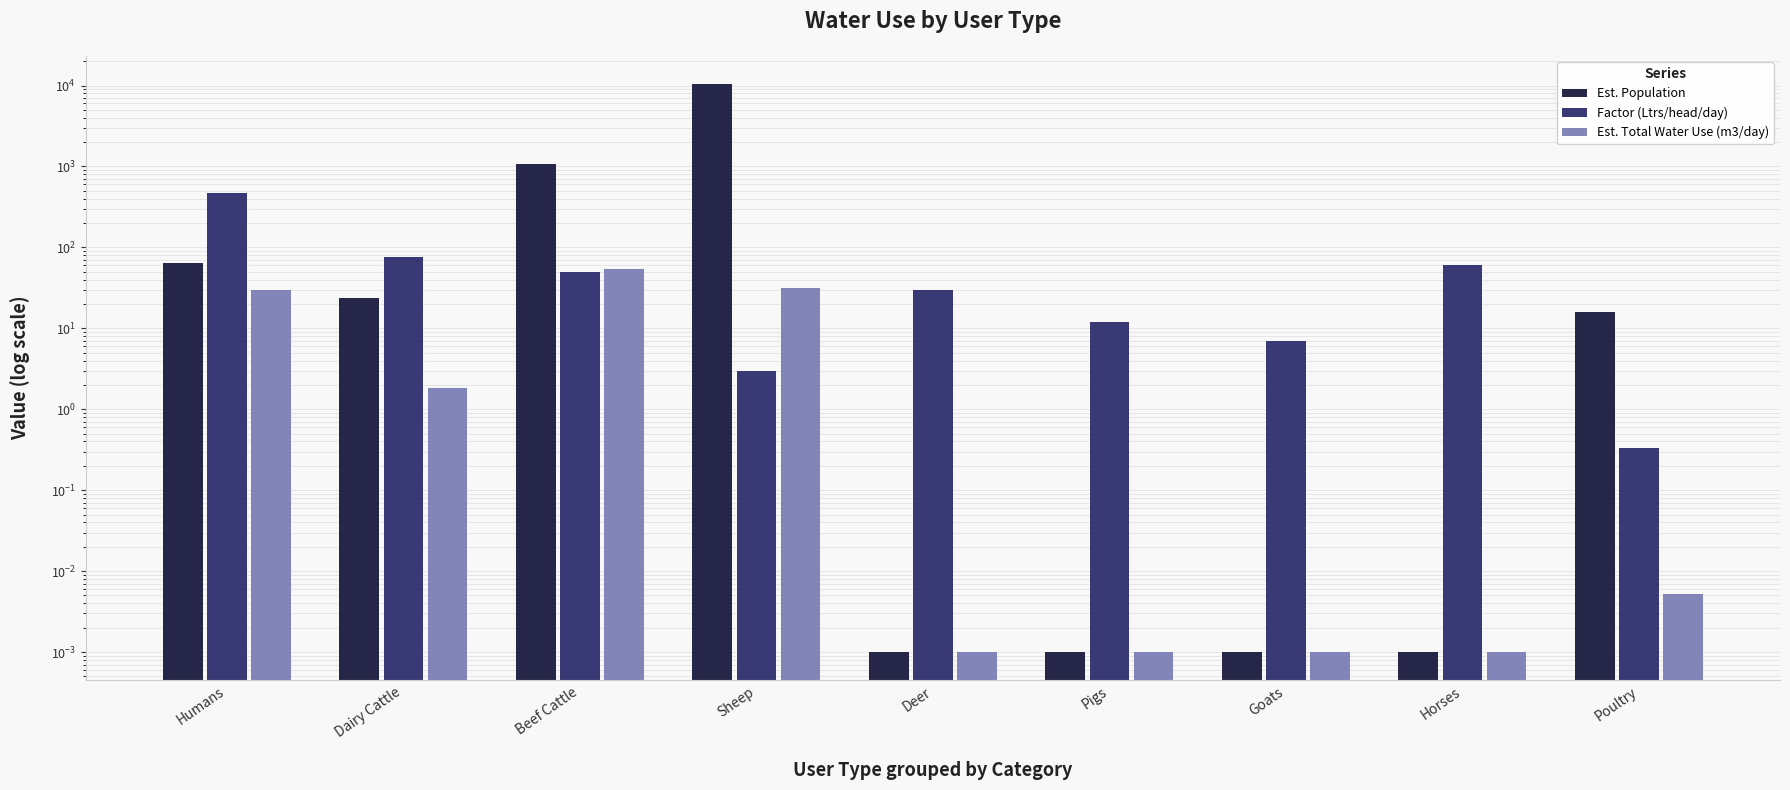

What is the sum of the Est. Total Water Use (m3/day) values at Humans and Beef Cattle?

84.4